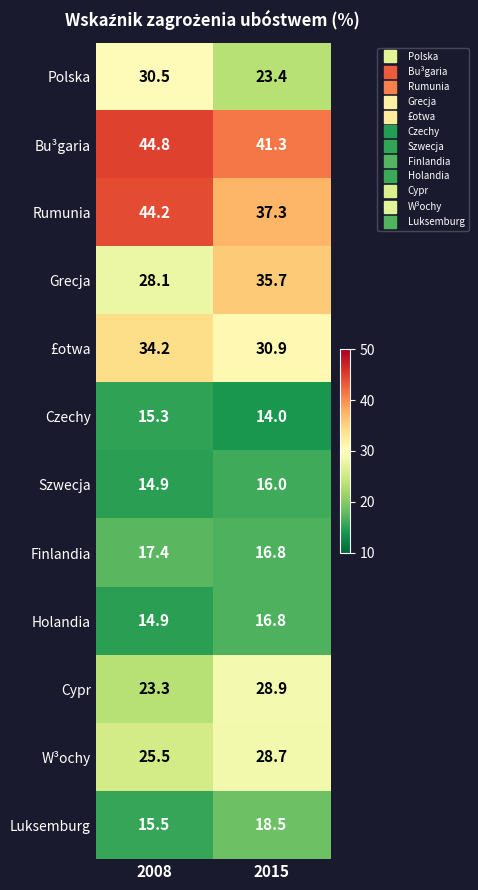

Reading left to right, list all the values displayed in this chart.

Polska: 30.5	23.4
Bu³garia: 44.8	41.3
Rumunia: 44.2	37.3
Grecja: 28.1	35.7
£otwa: 34.2	30.9
Czechy: 15.3	14.0
Szwecja: 14.9	16.0
Finlandia: 17.4	16.8
Holandia: 14.9	16.8
Cypr: 23.3	28.9
W³ochy: 25.5	28.7
Luksemburg: 15.5	18.5